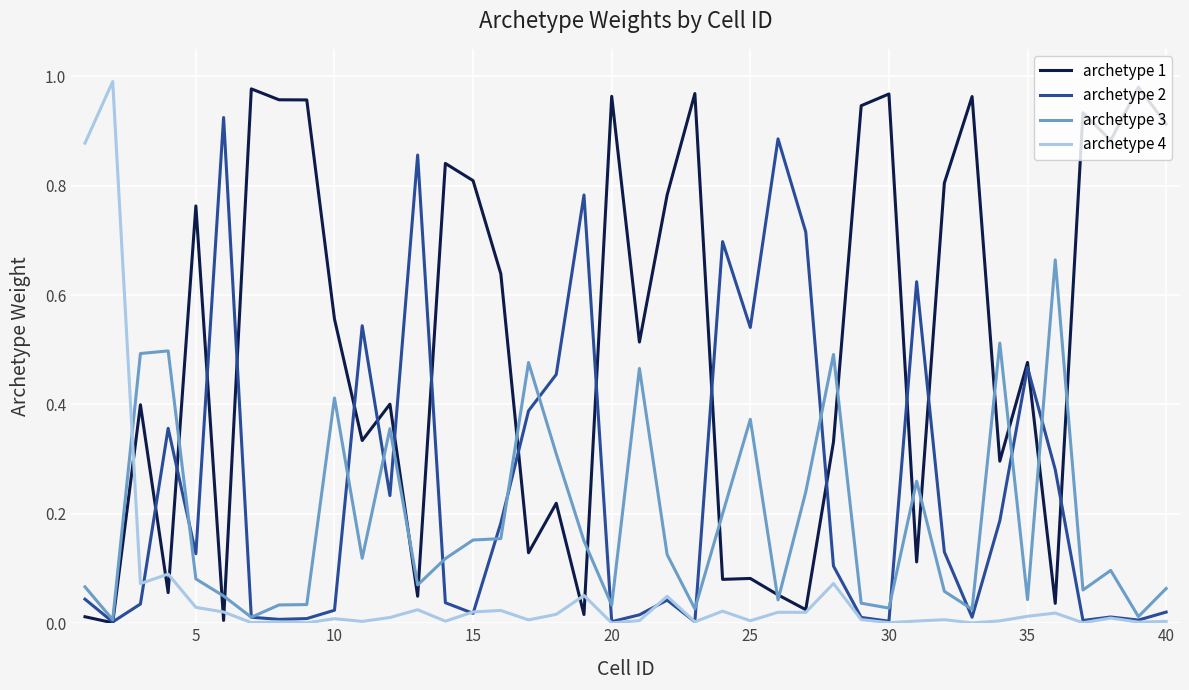

Which series has the largest total across all categories?

archetype 1